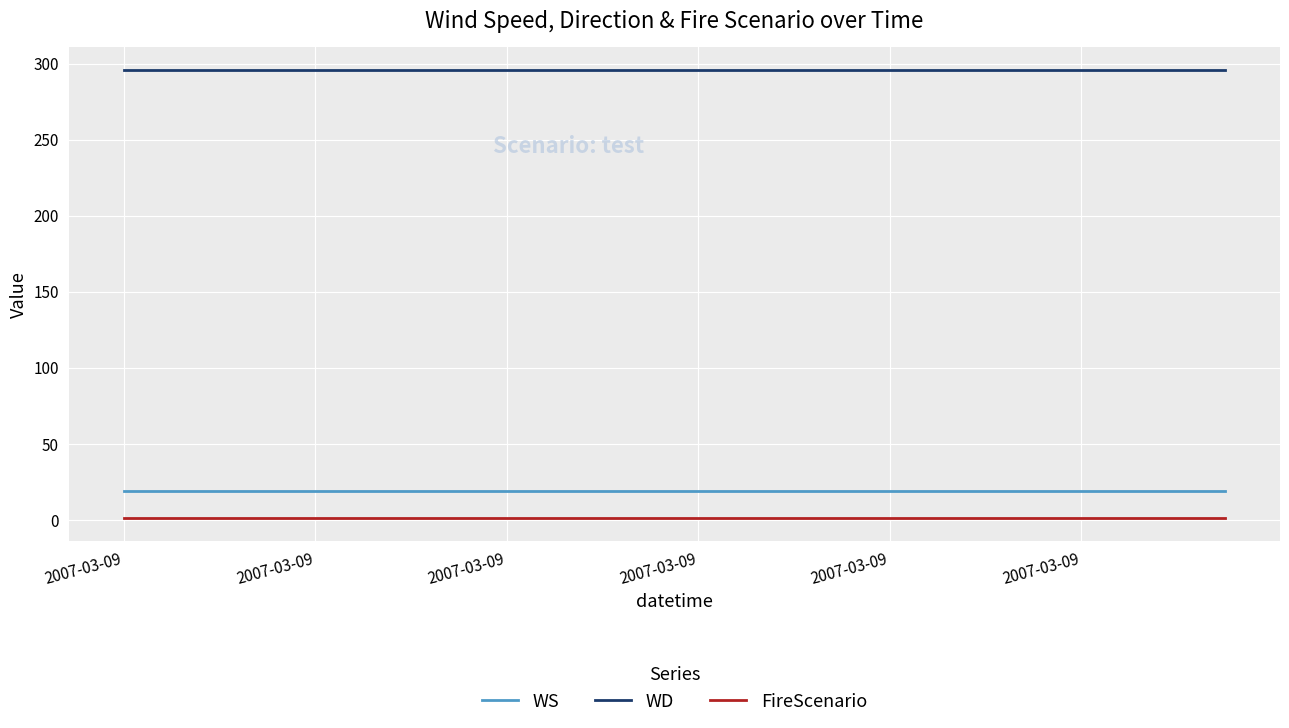

Which series has the largest total across all categories?

WD